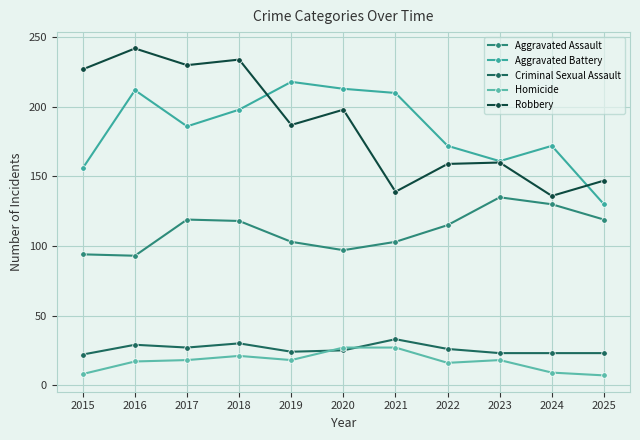

The Criminal Sexual Assault series shows 45 at 2018. True or false?

False